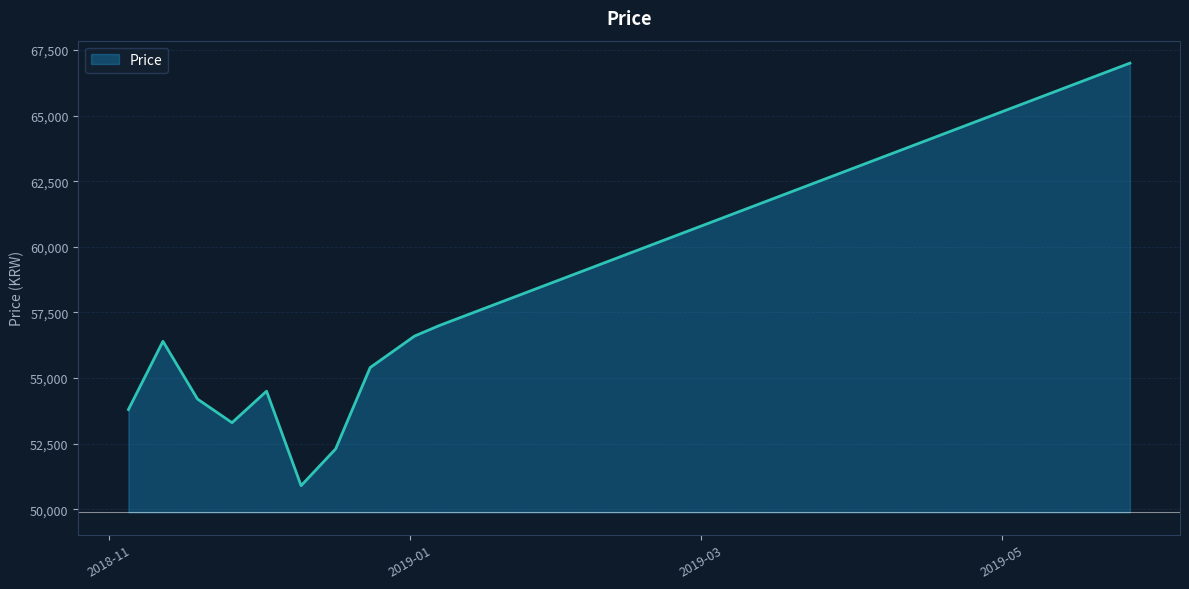

What is the maximum value shown in the chart?

67000